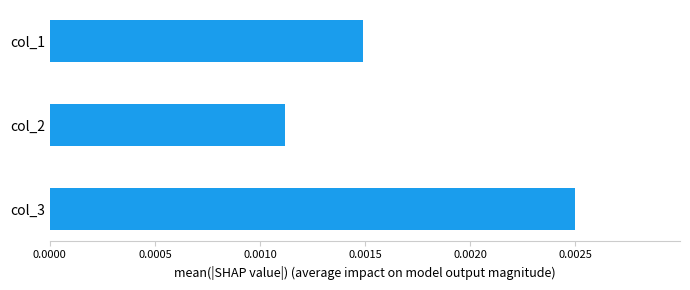

How many values are between 0 and 1?

3